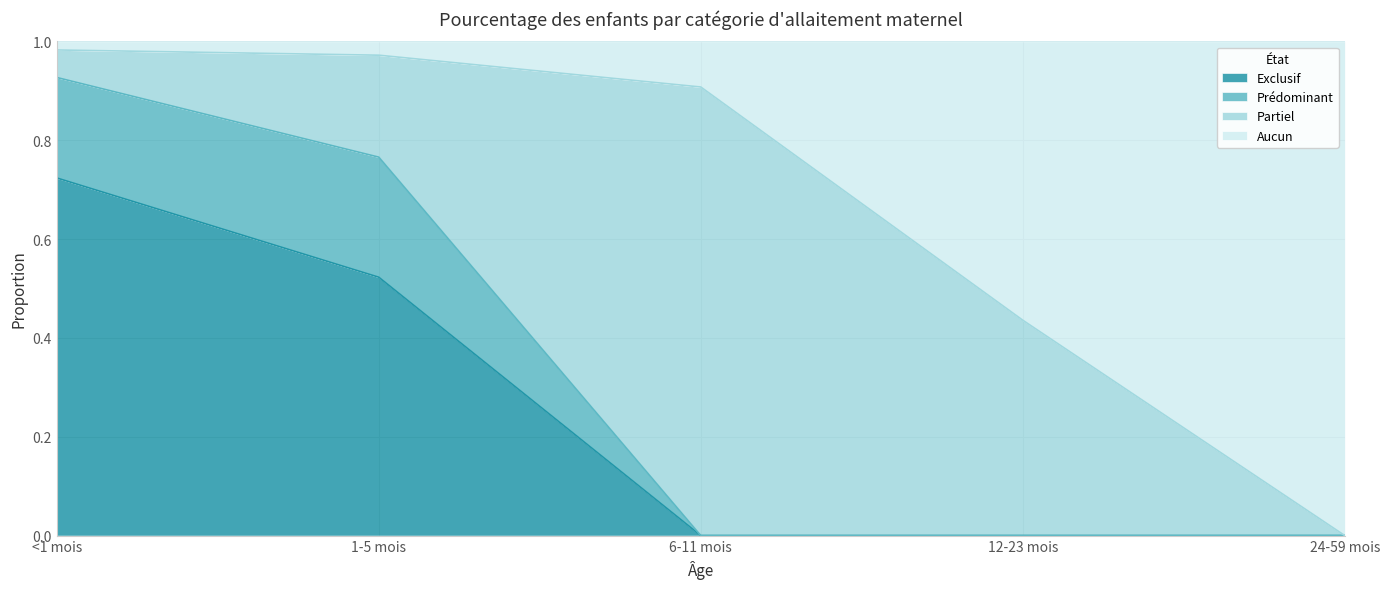

What is the total value across all series at 12-23 mois?

1.0